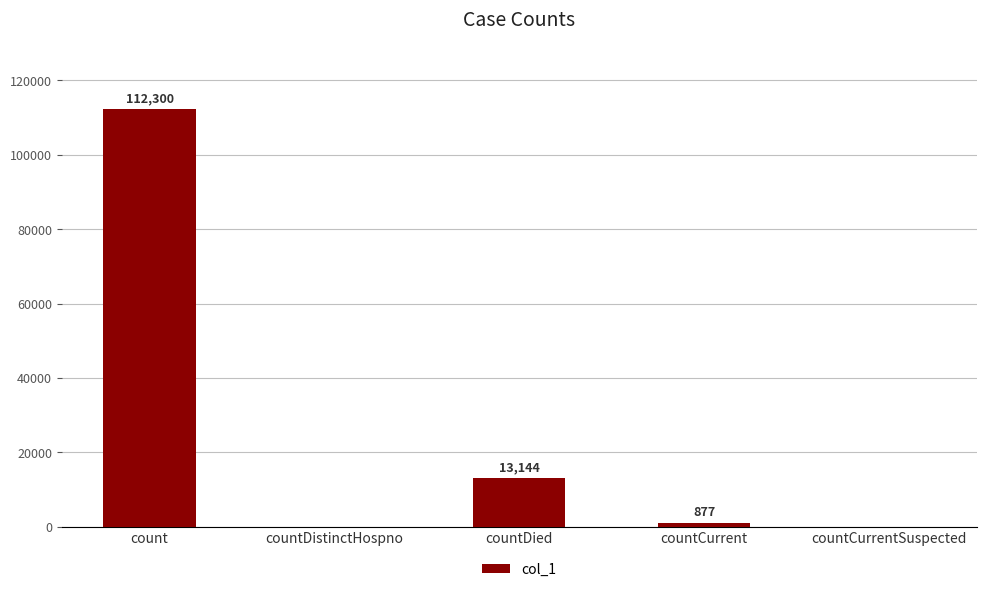

What is the maximum value shown in the chart?

112300